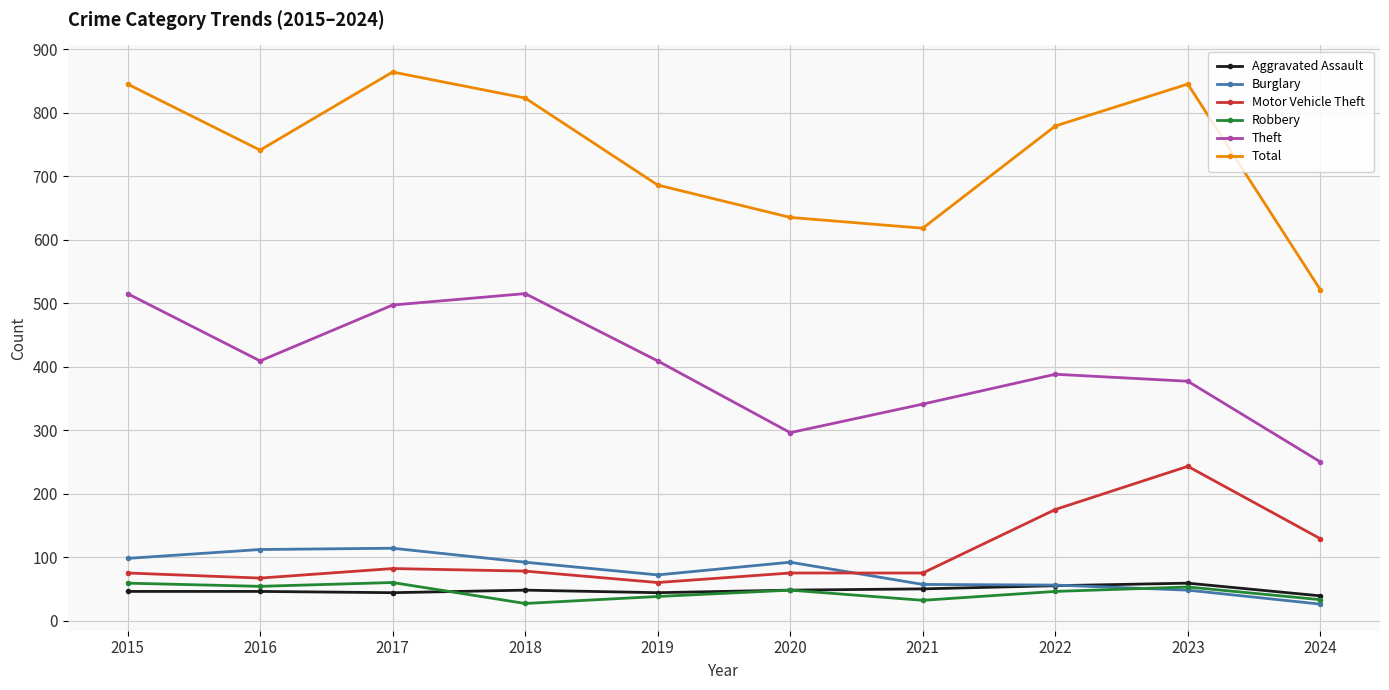

Which series has the largest range (max minus min)?

Total